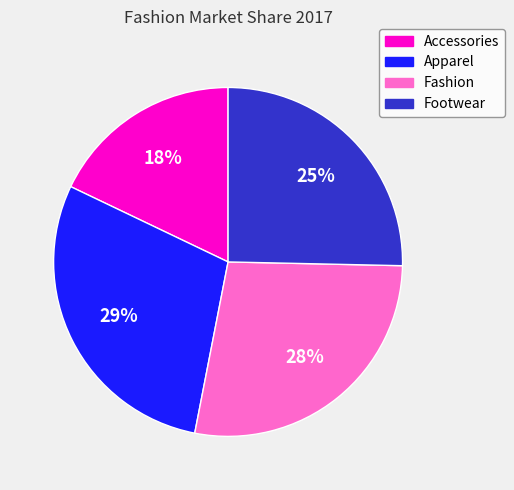

Which category has the smallest portion of the pie?

Accessories